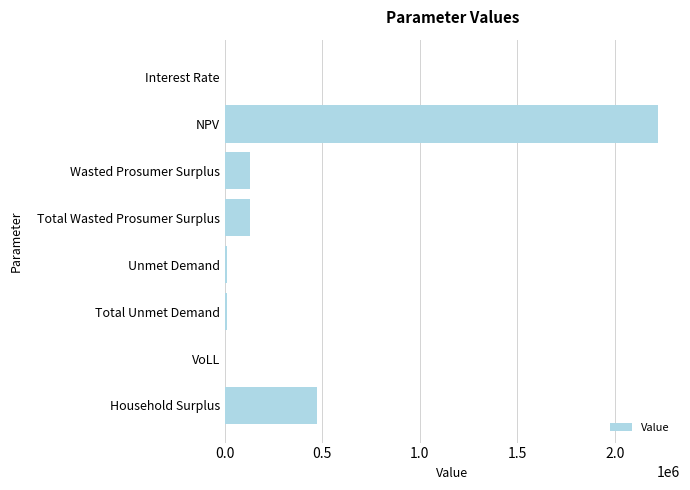

Where is the data nearest to the value 1111593?

Household Surplus